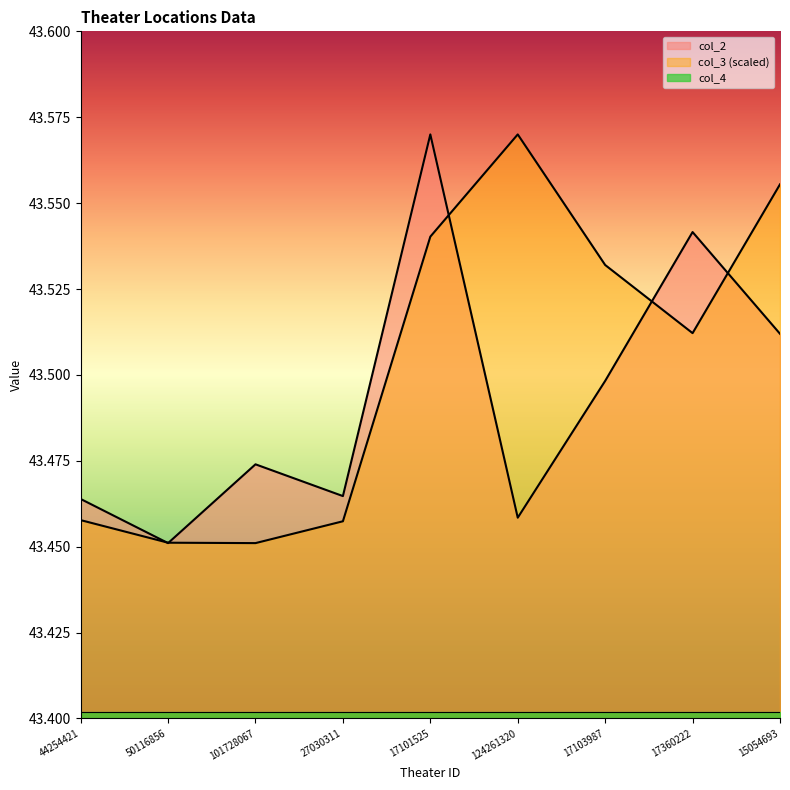

Reading left to right, transcribe all the data shown in this chart.

col_2: 44254421=43.5	50116856=43.5	101728067=43.5	27030311=43.5	17101525=43.6	124261320=43.5	17103987=43.5	17360222=43.5	15054693=43.5
col_3: 44254421=43.5	50116856=43.5	101728067=43.5	27030311=43.5	17101525=43.5	124261320=43.6	17103987=43.5	17360222=43.5	15054693=43.6